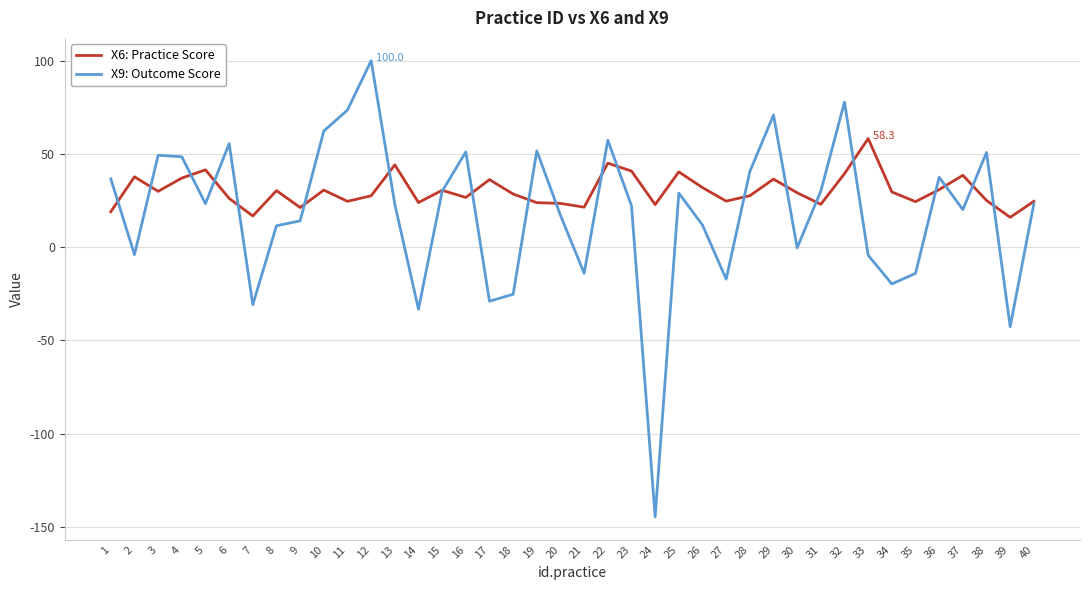

Is it true that X9: Outcome Score equals -0.3 at 30?

True